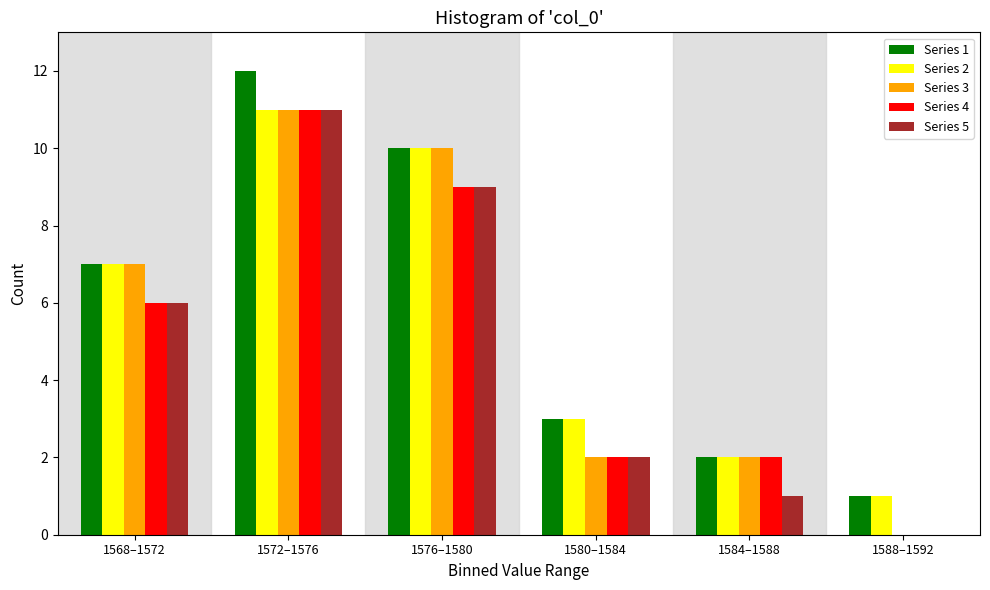

Reading left to right, what are all the values shown in this chart?

Series 1: 1568–1572=7	1572–1576=12	1576–1580=10	1580–1584=3	1584–1588=2	1588–1592=1
Series 2: 1568–1572=7	1572–1576=11	1576–1580=10	1580–1584=3	1584–1588=2	1588–1592=1
Series 3: 1568–1572=7	1572–1576=11	1576–1580=10	1580–1584=2	1584–1588=2	1588–1592=0
Series 4: 1568–1572=6	1572–1576=11	1576–1580=9	1580–1584=2	1584–1588=2	1588–1592=0
Series 5: 1568–1572=6	1572–1576=11	1576–1580=9	1580–1584=2	1584–1588=1	1588–1592=0